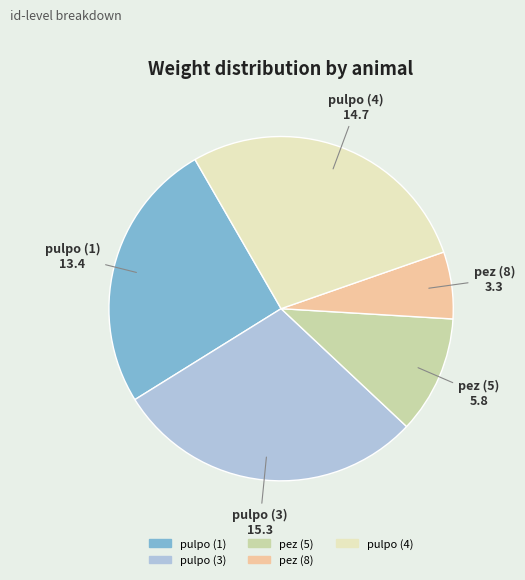

Is pez (8) the majority of the pie?

No